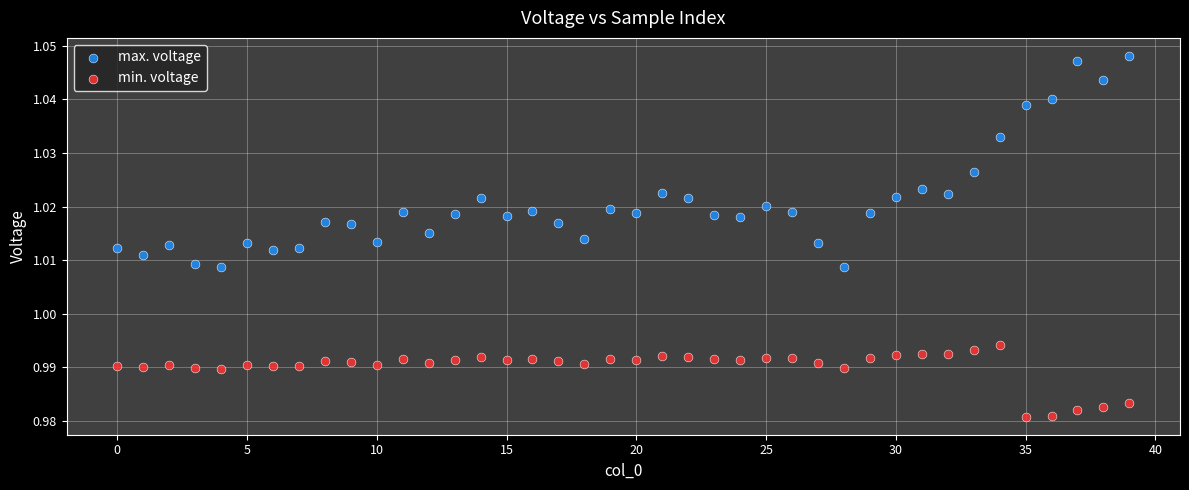

Which series reaches the minimum Y coordinate?

min. voltage